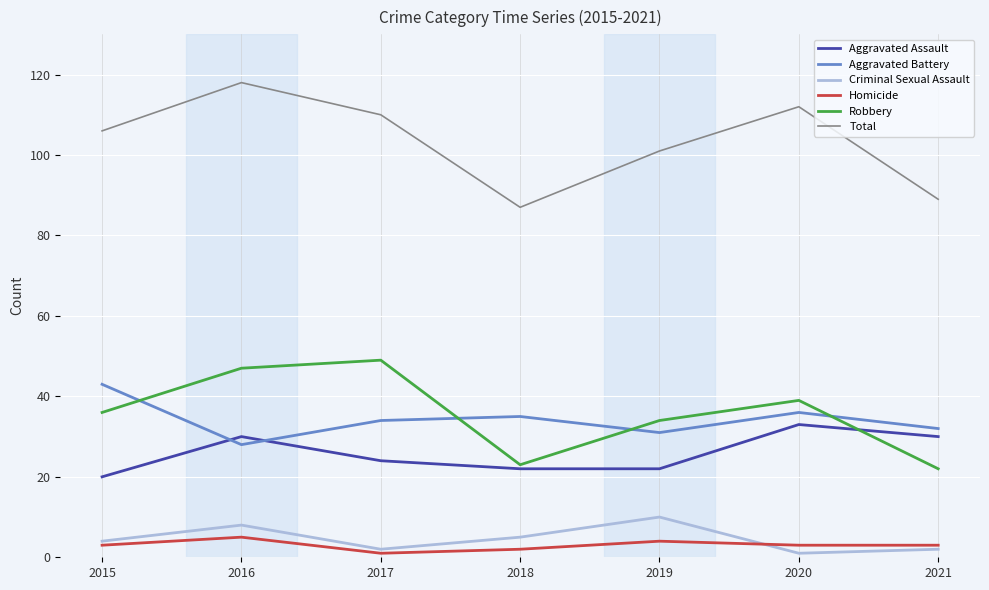

Between 2017 and 2019, which series saw the biggest shift?

Robbery